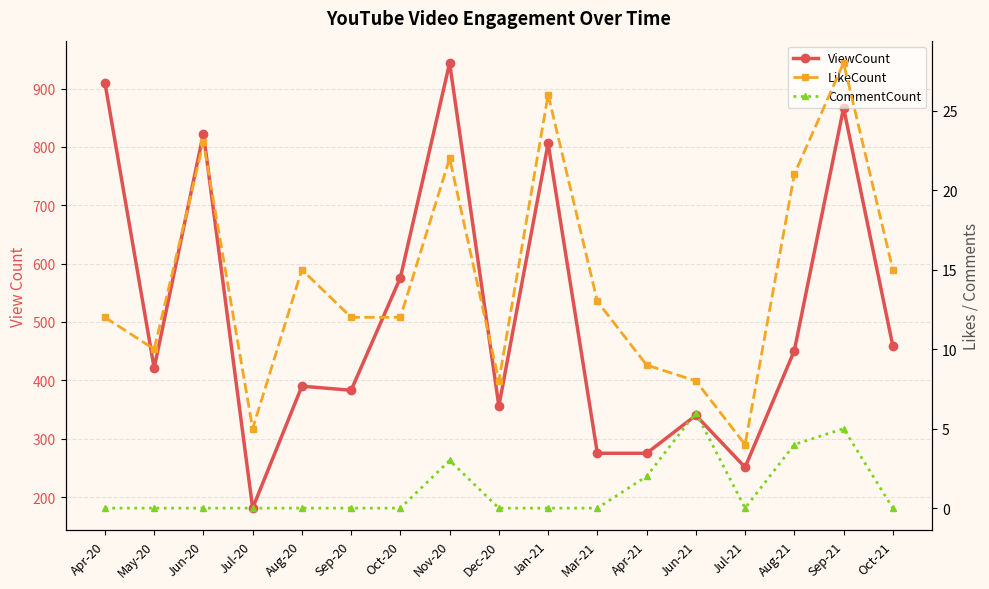

At which category is the sum across all series the highest?

Nov-20